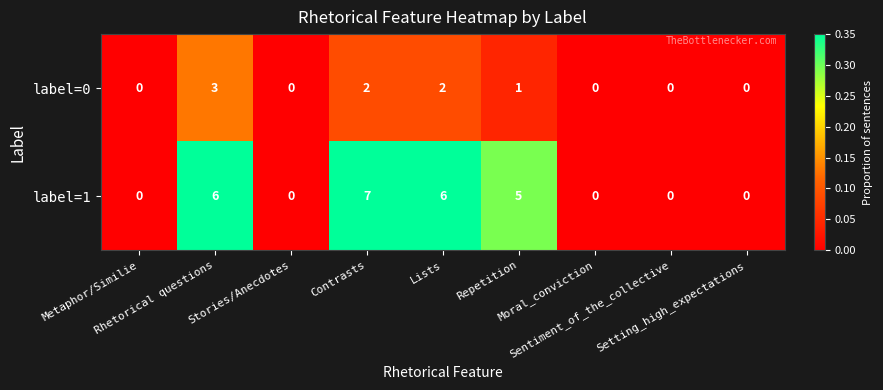

Which series has the largest range (max minus min)?

label=1